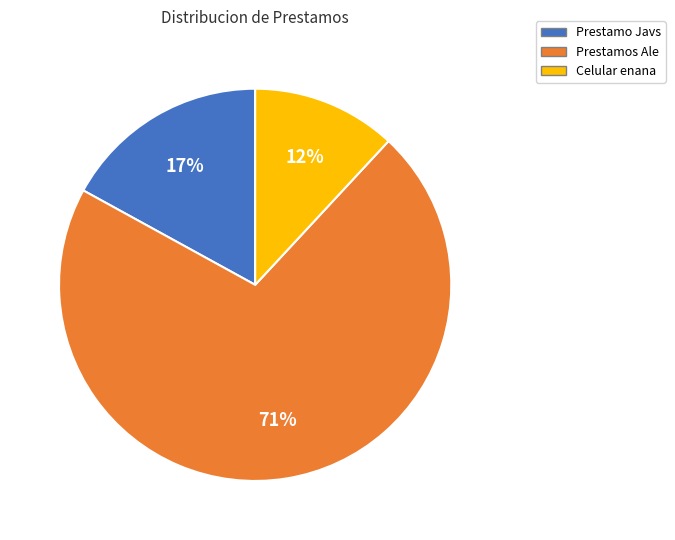

Is there a majority slice in this chart?

Yes